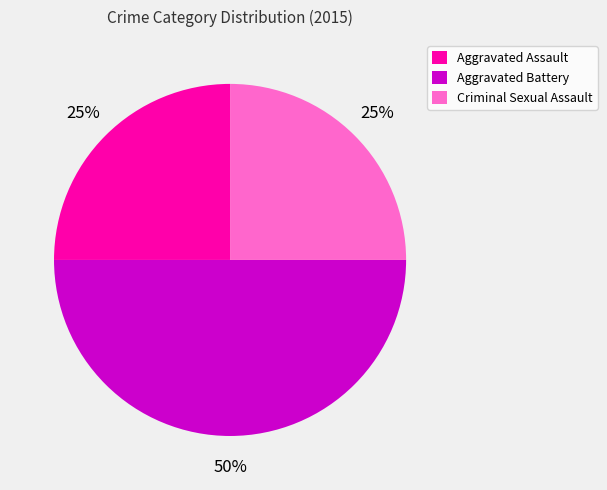

Is it true that Aggravated Assault is 37% of the pie?

False